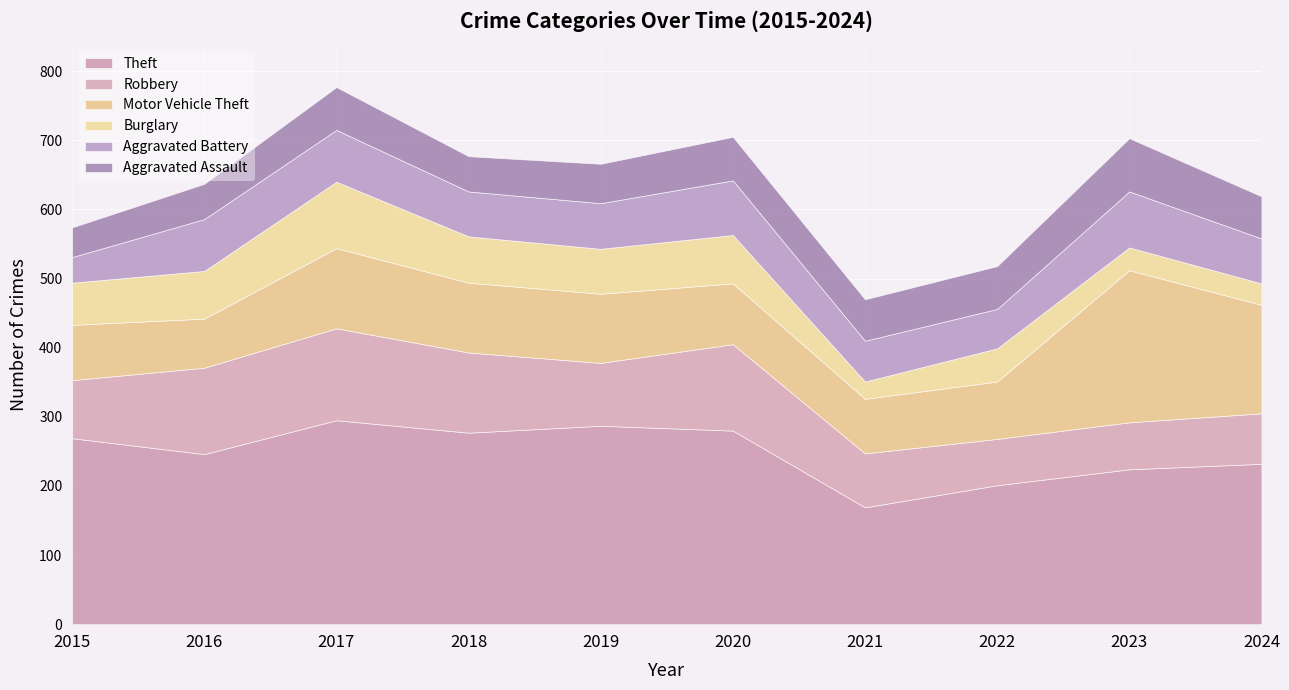

Between 2022 and 2023, which series saw the biggest shift?

Motor Vehicle Theft